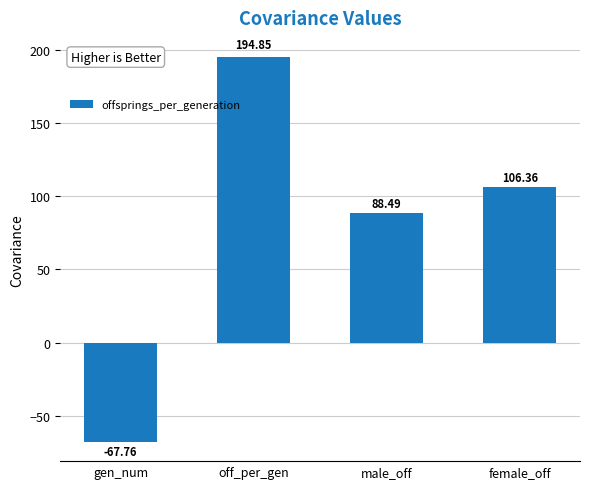

How many positive values are there?

3